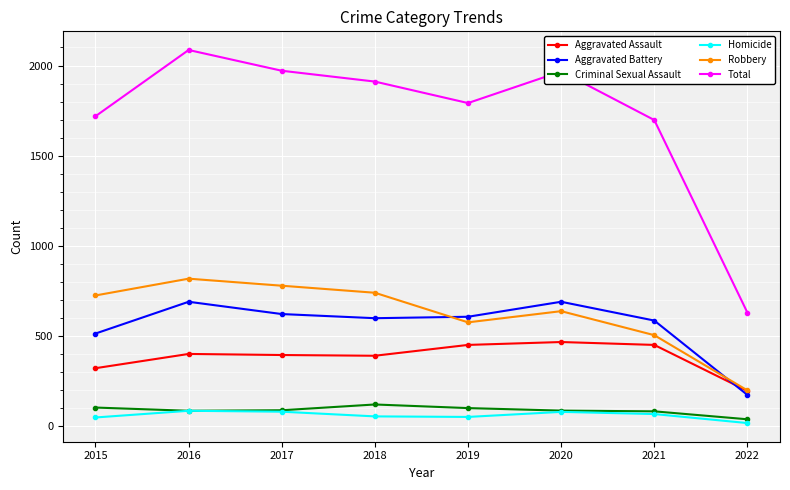

How many lines are shown in the chart?

6